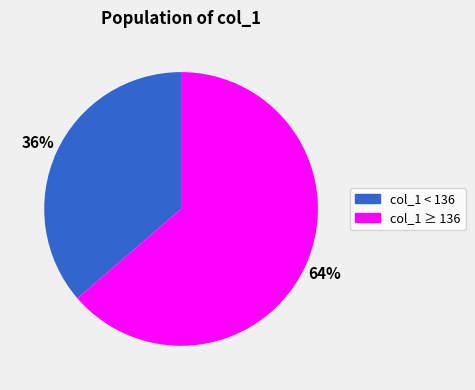

To the nearest percent, what is the average slice percentage?

50%